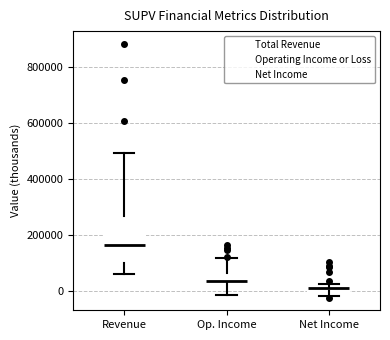

Comparing the boxes themselves (not the whiskers), which one is the tallest?

Revenue